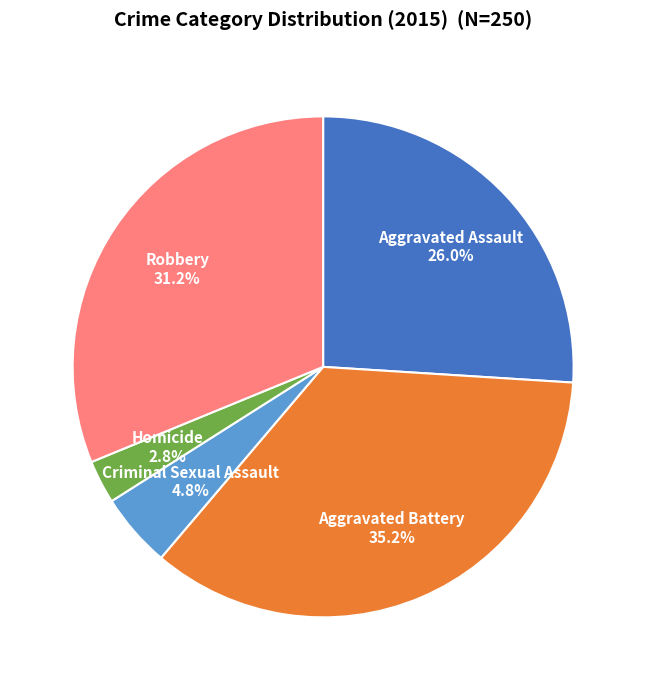

Between Homicide and Aggravated Battery, which is larger?

Aggravated Battery